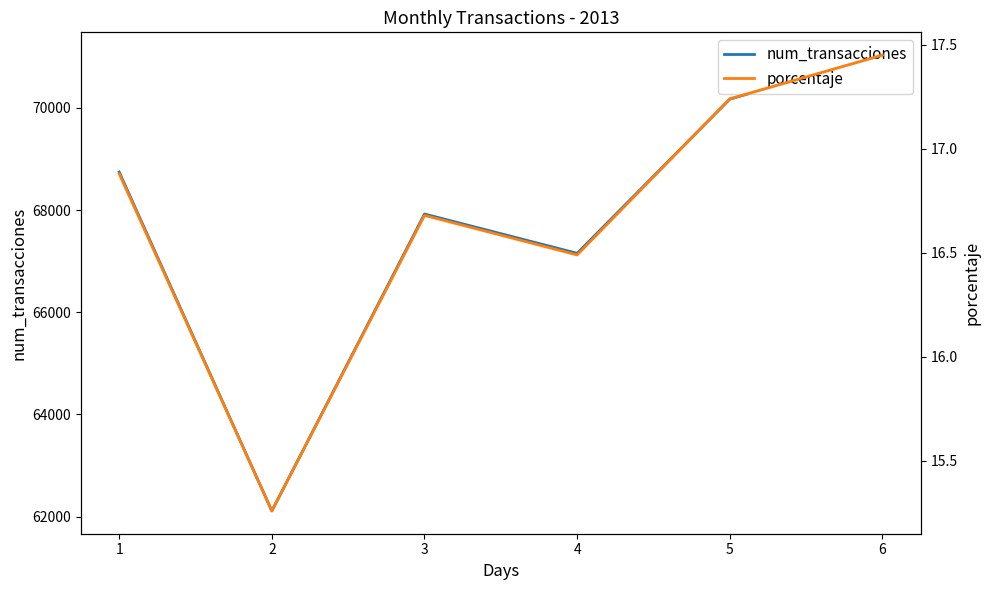

Count the number of data series in this chart.

2